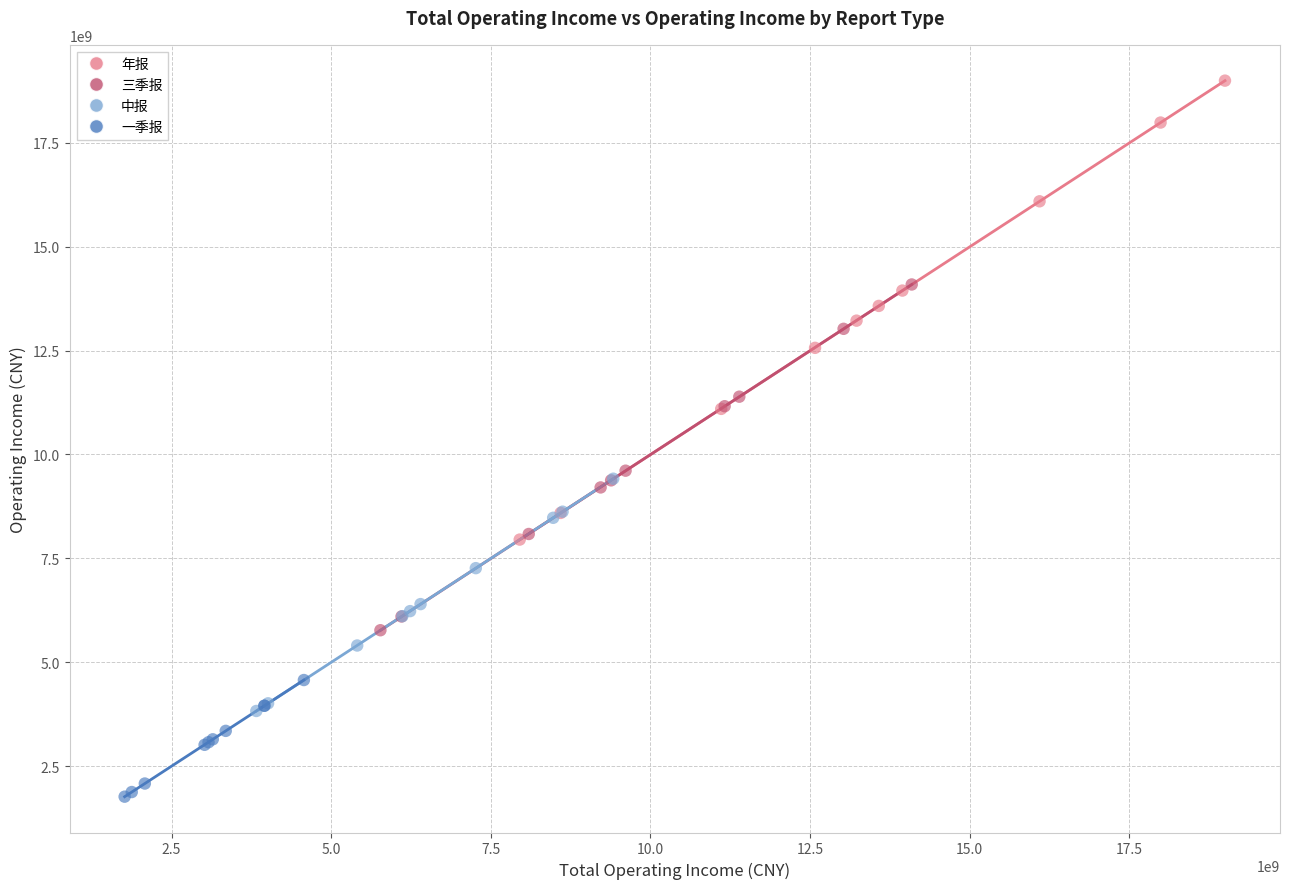

Which series reaches the maximum Y coordinate?

年报